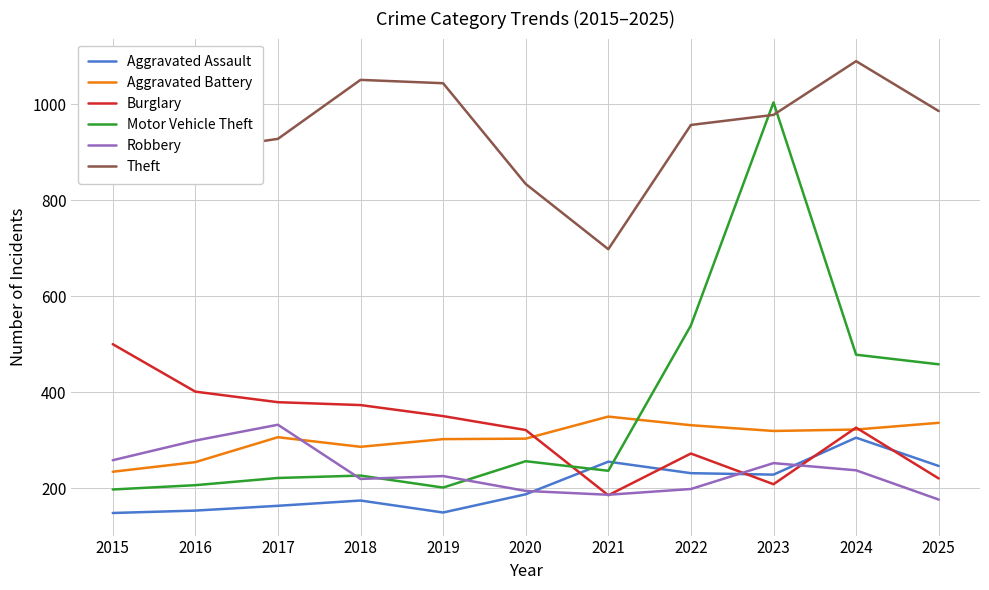

Rank the series by their maximum value, from lowest to highest.

Aggravated Assault, Robbery, Aggravated Battery, Burglary, Motor Vehicle Theft, Theft